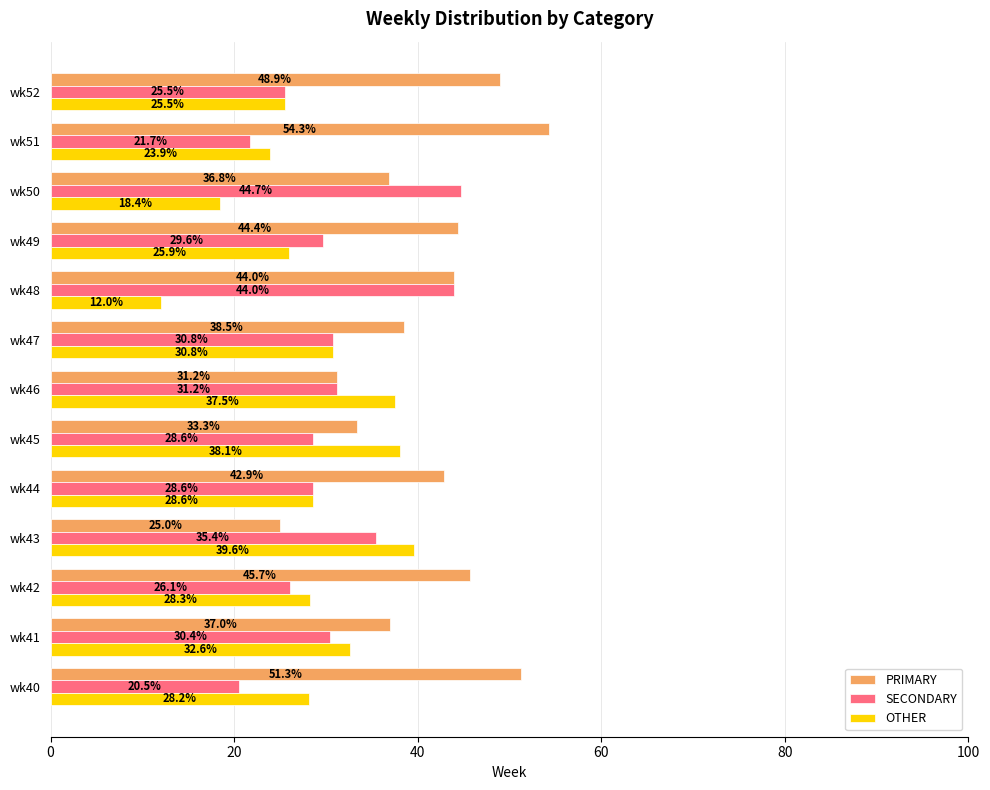

At how many categories does at least one series exceed 20?

13